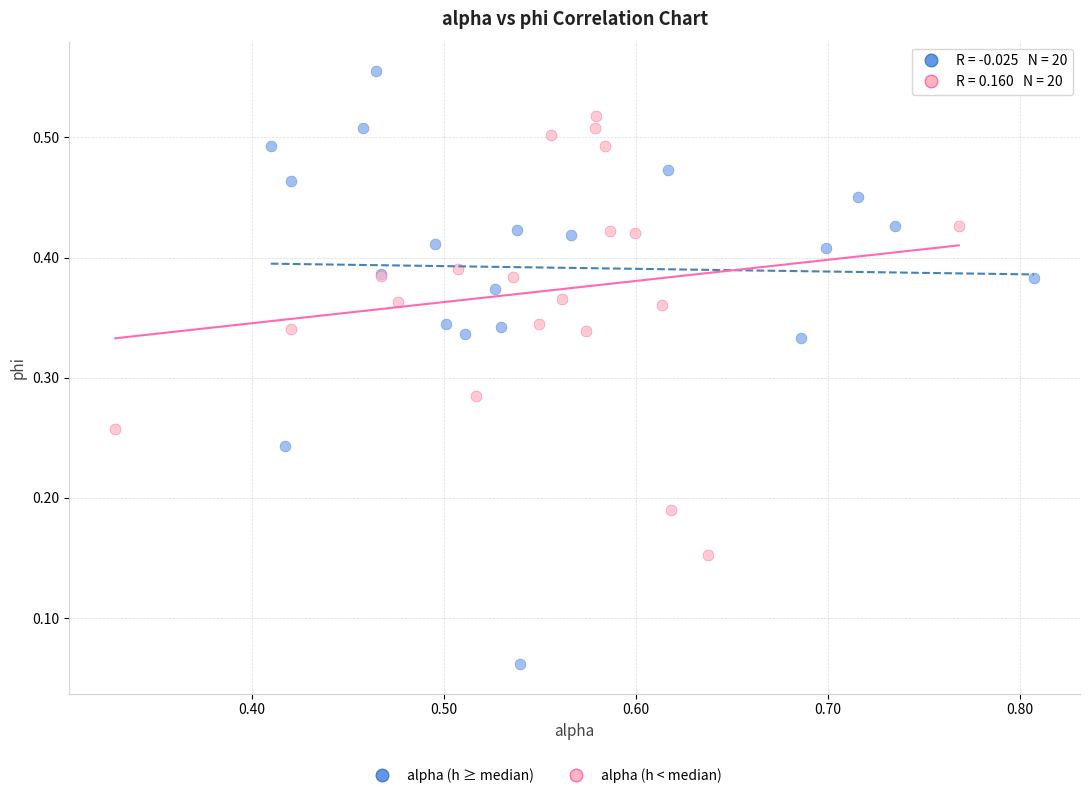

Which series contains the lowest Y value?

alpha (h ≥ median)